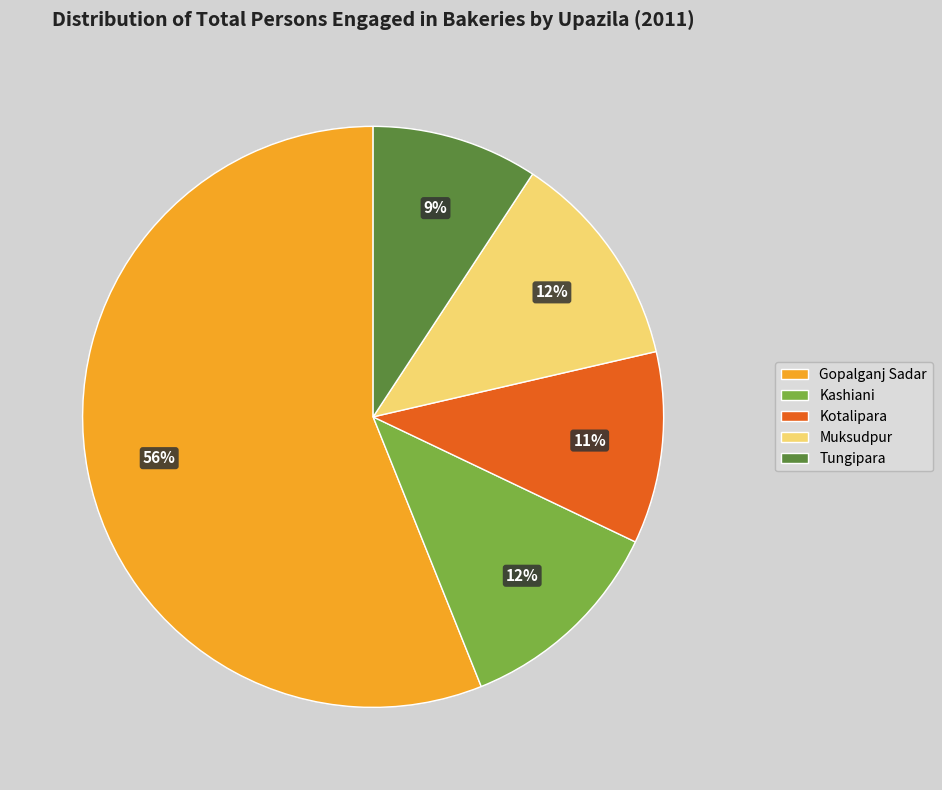

To the nearest percent, what is the difference between the Kotalipara and Muksudpur slice percentages?

1%